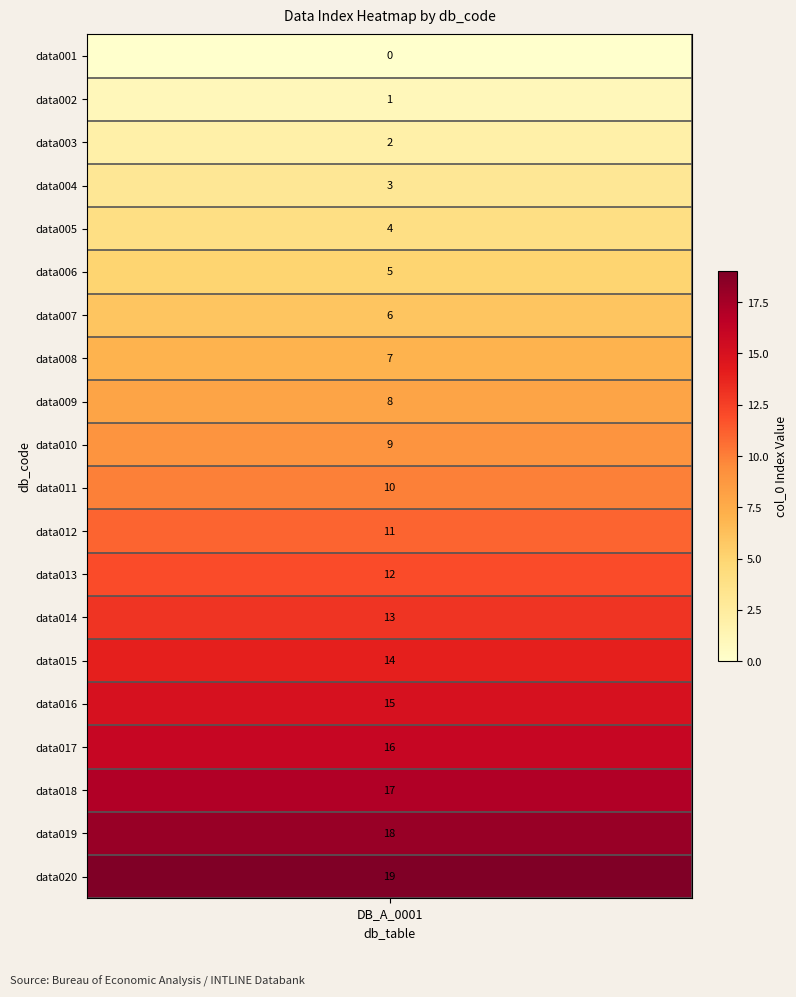

What is the difference between the values at 4 and 15?

11